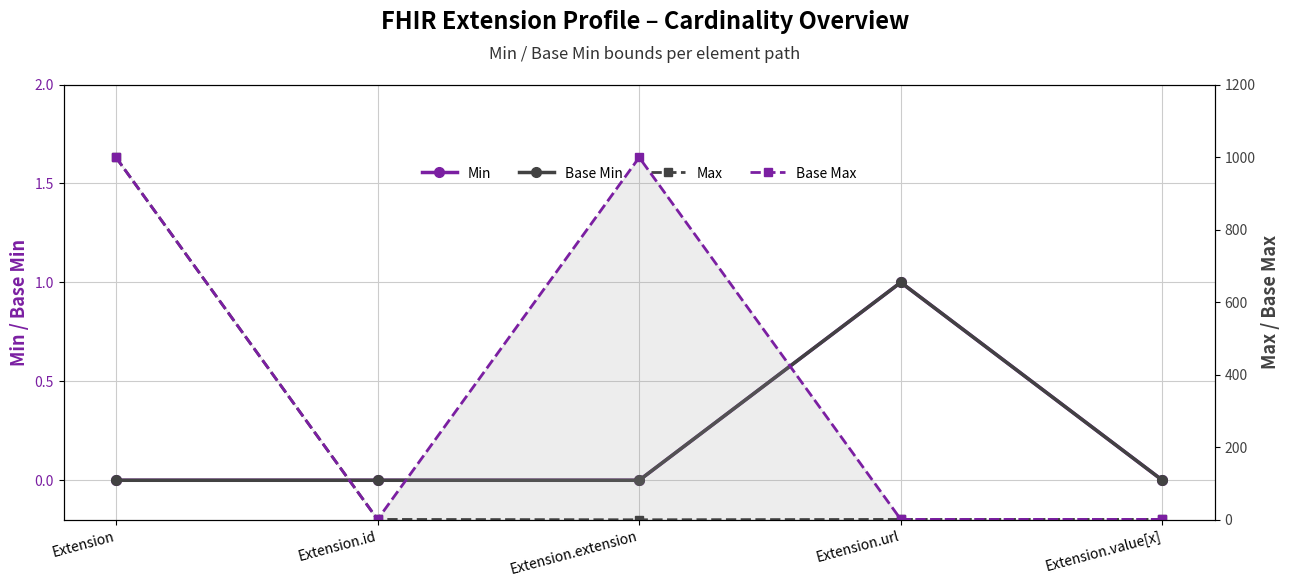

True or false: Base Max and Base Min cross at least once.

False